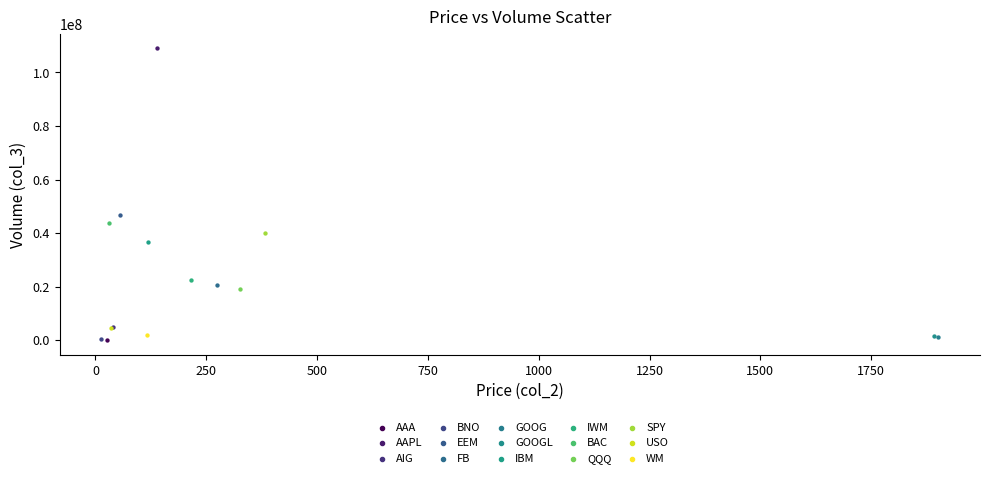

What are all the series names shown in the legend?

AAA, AAPL, AIG, BNO, EEM, FB, GOOG, GOOGL, IBM, IWM, BAC, QQQ, SPY, USO, WM